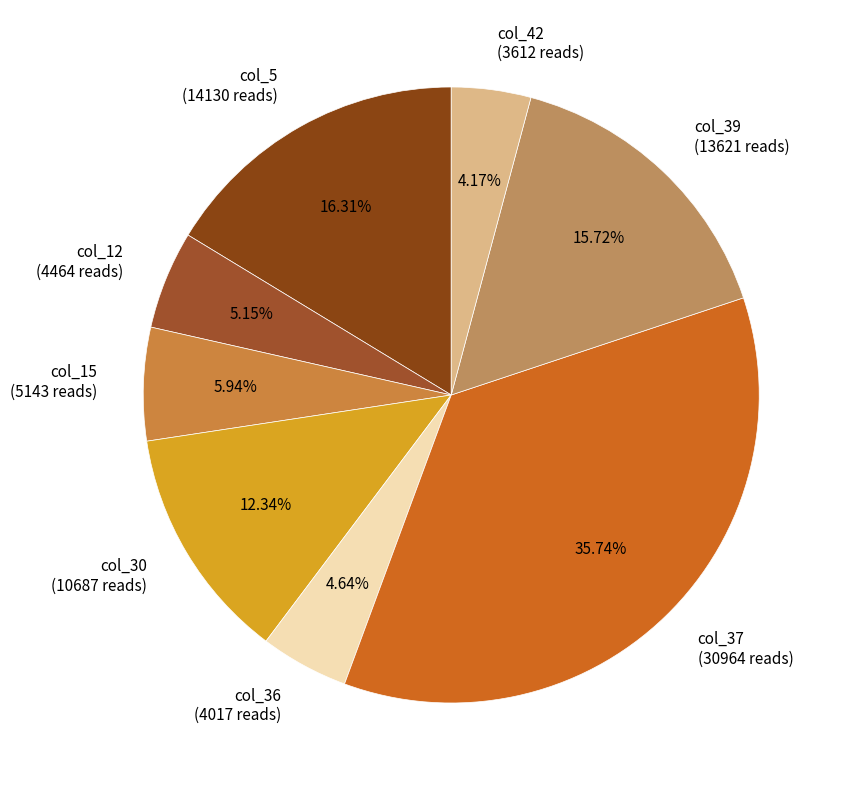

Is col_12 the majority of the pie?

No